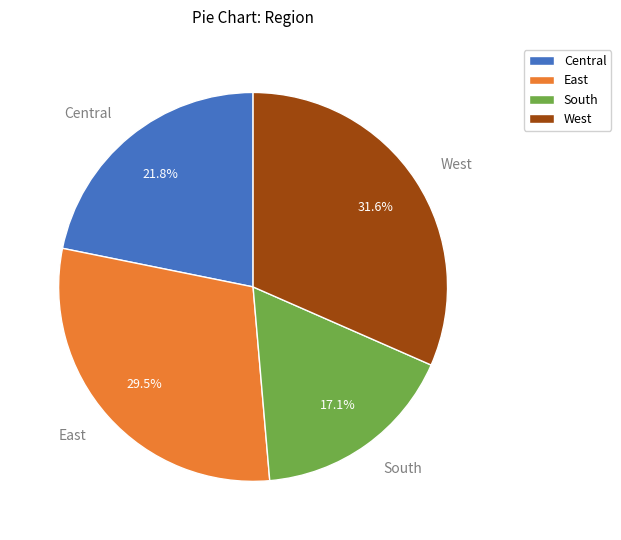

Combined, what portion of the pie is Central and West?

53.4%